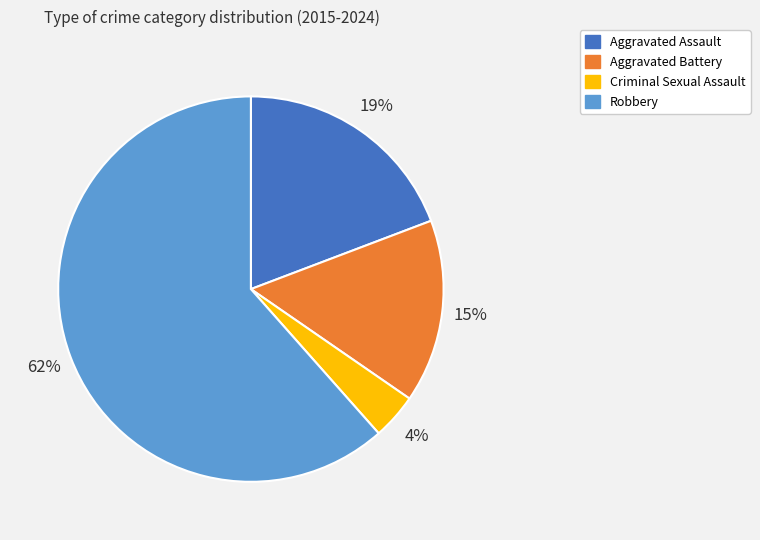

How many slices are in this pie chart?

4